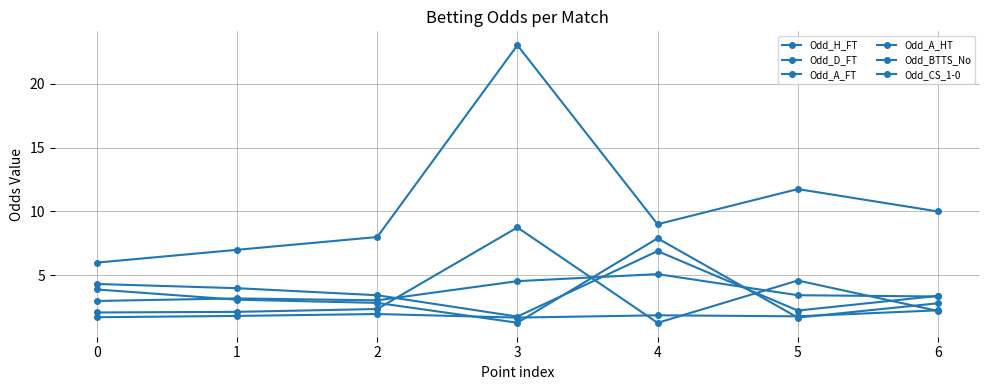

True or false: Odd_A_HT has a value of 4.0 at 1.

True